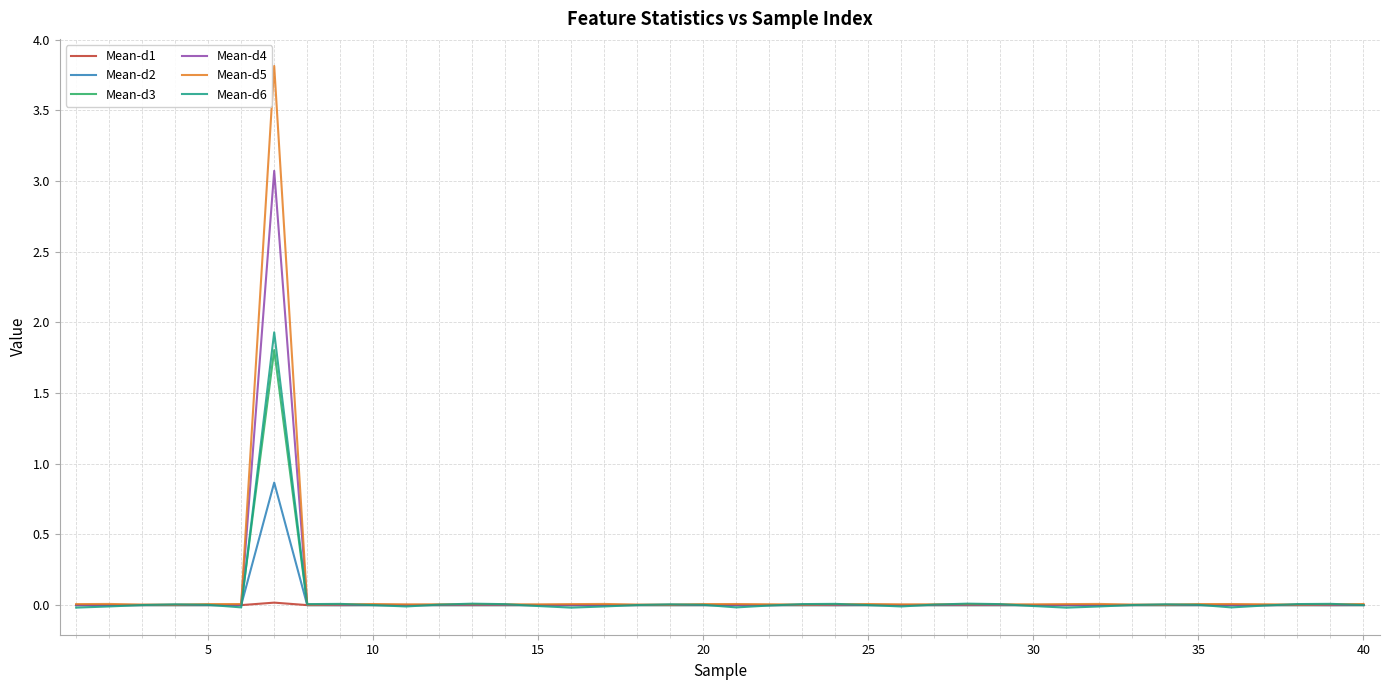

Which series has the widest spread of values?

Mean-d5